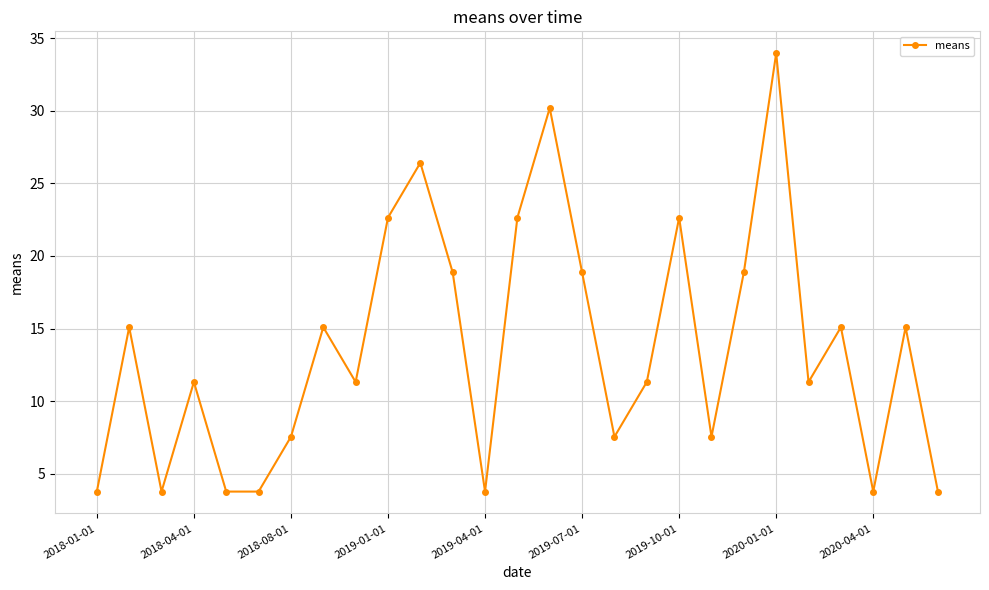

What is the value of the 7th point from the left?

7.5